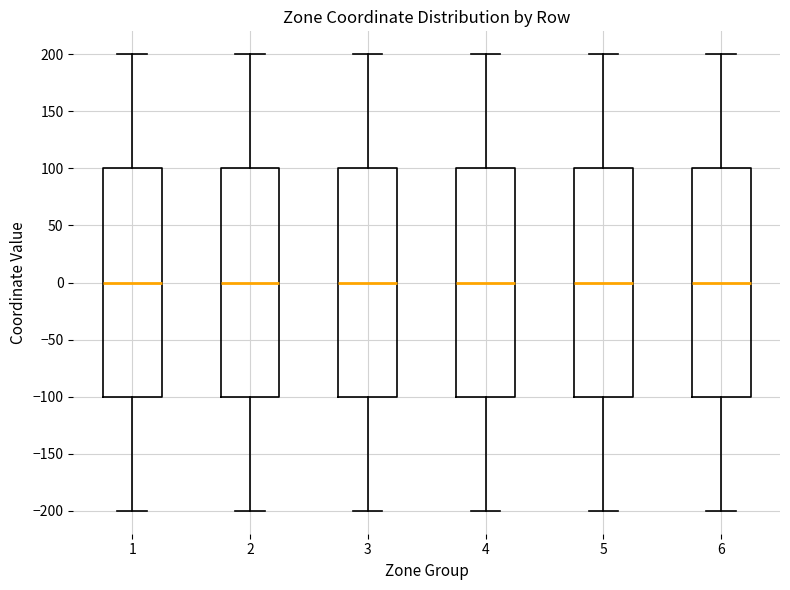

Where does the median line of the box at x = 5 sit on the y-axis? The values are not printed on the chart, so give them approximately, as read against the axis.

0